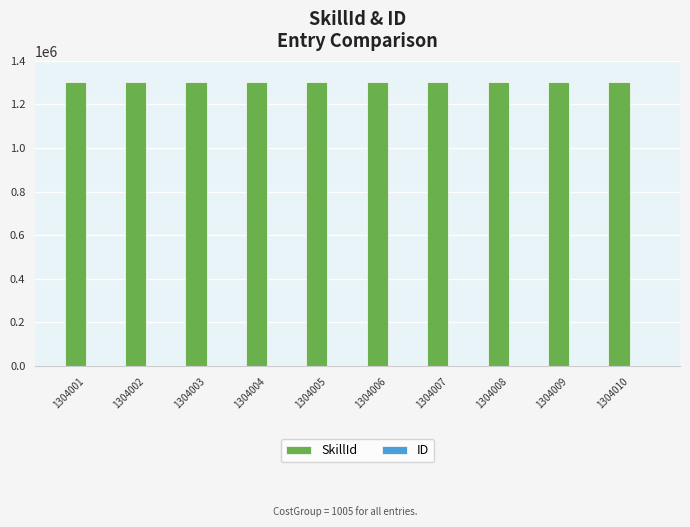

Are the bars horizontal?

No